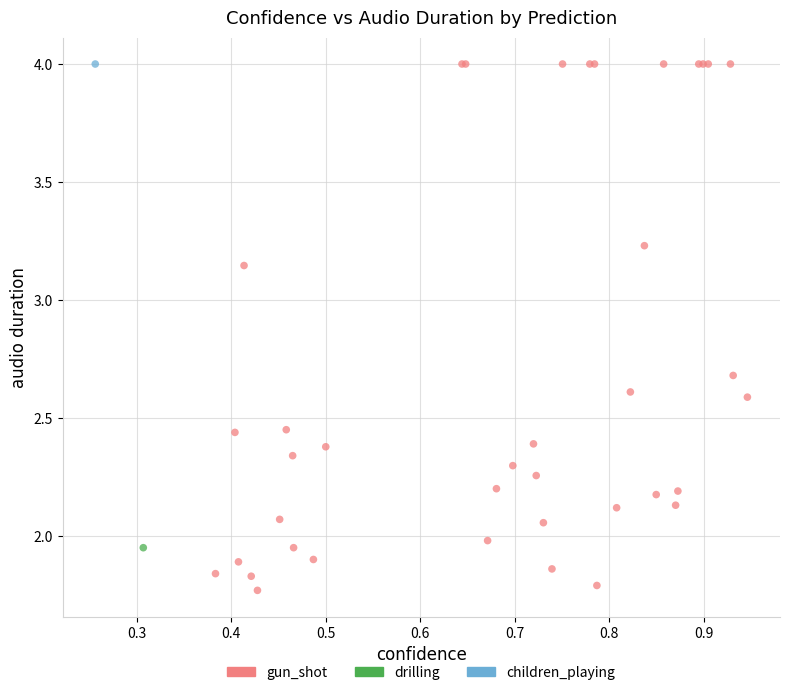

What are all the series names shown in the legend?

gun_shot, drilling, children_playing